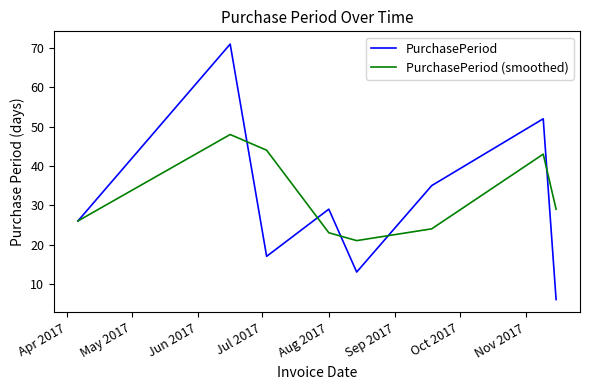

True or false: PurchasePeriod and PurchasePeriod (smoothed) cross at least once.

True